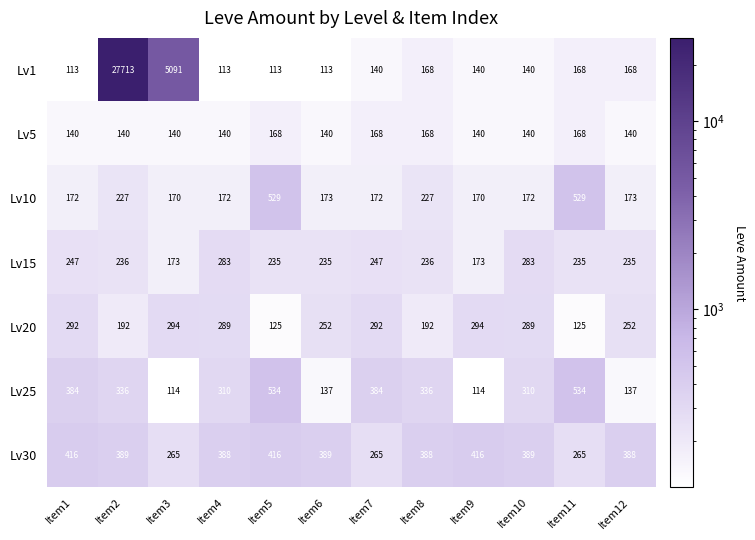

What value does the Lv5 series have at Item11?

168